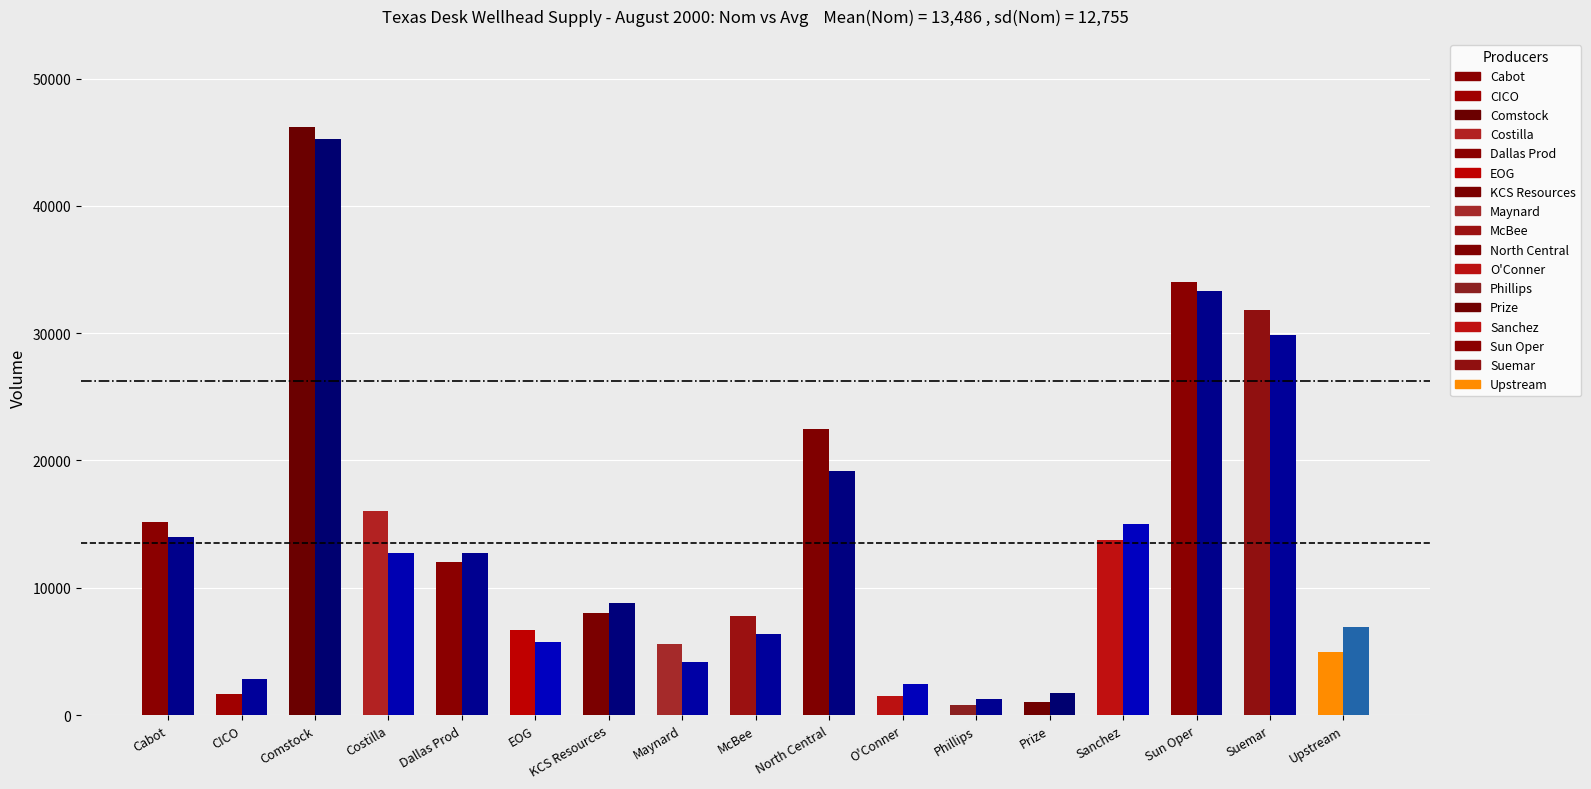

At which category is the sum across all series the highest?

Comstock